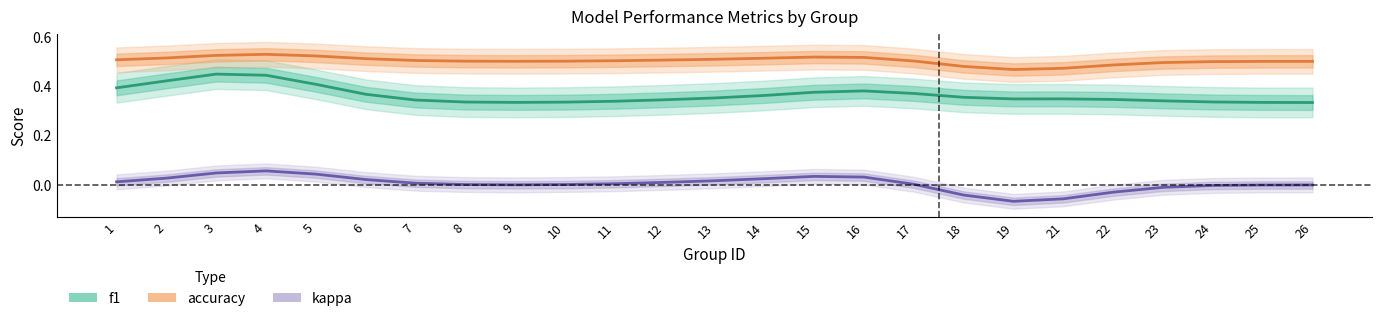

The value of kappa at 19 is -0.1. True or false?

True